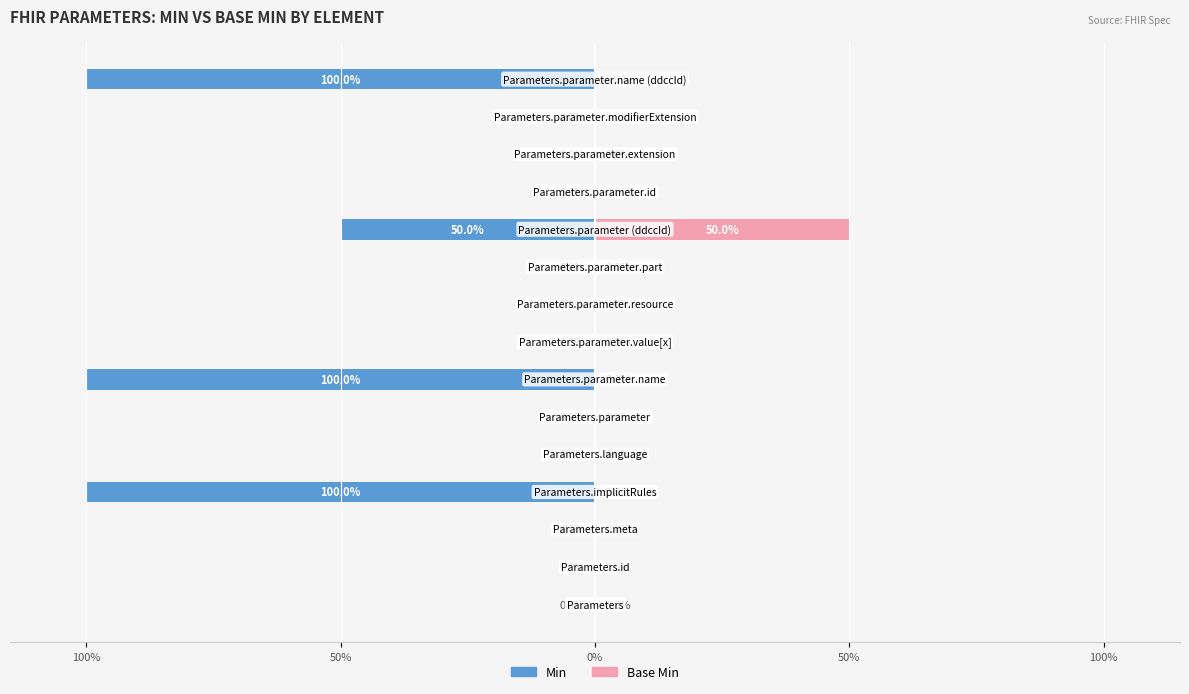

Which series has the largest range (max minus min)?

Min